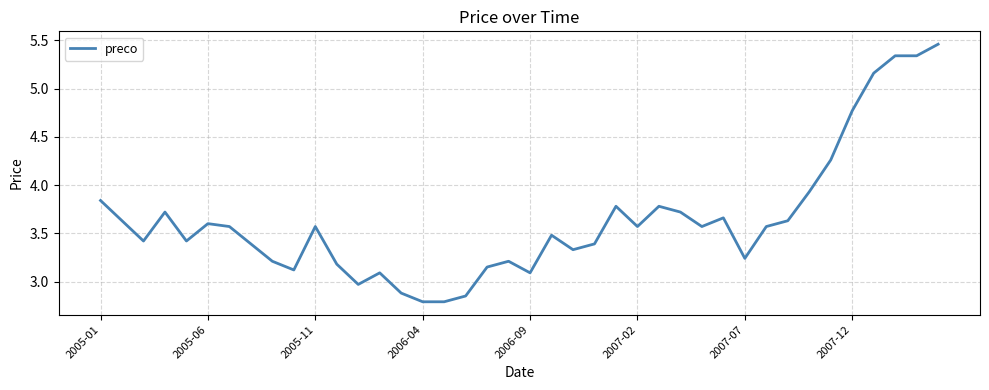

What is the difference between the maximum and minimum values?

2.7